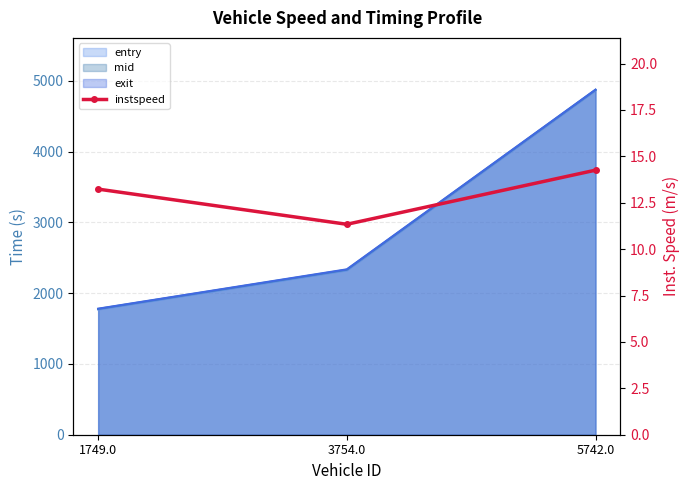

What position from the left is 1749.0?

1